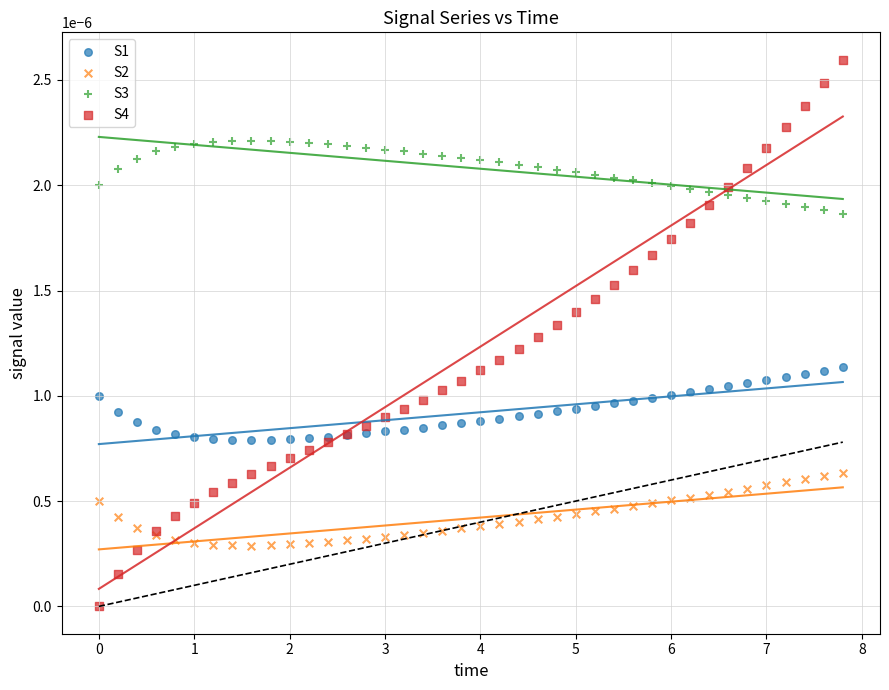

Which series contains the lowest Y value?

S4